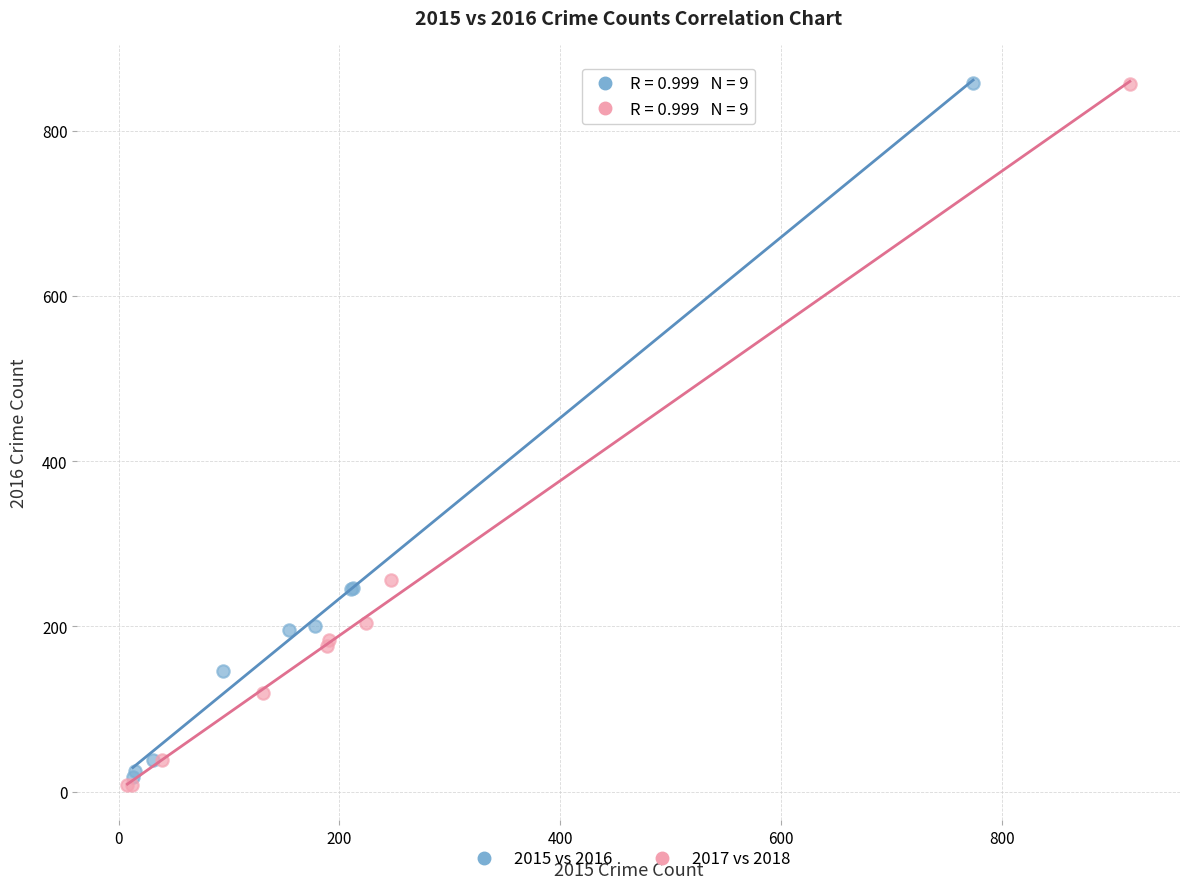

What are all the series names shown in the legend?

2015 vs 2016, 2017 vs 2018